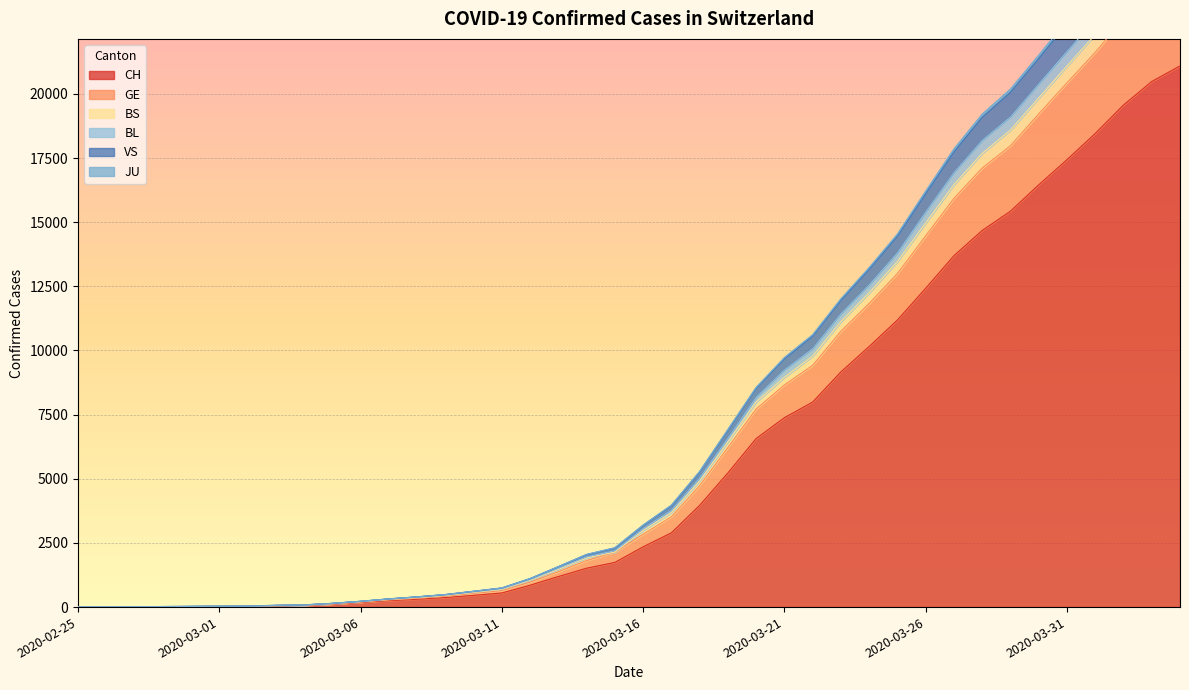

Reading left to right, list all the values displayed in this chart.

CH: 1	2	4	11	14	20	26	46	63	109	176	247	303	373	458	551	852	1191	1516	1742	2350	2896	3965	5229	6569	7382	7990	9167	10156	11188	12424	13695	14677	15429	16455	17435	18455	19564	20482	21088
GE: 1	3	5	14	19	27	33	55	72	122	194	277	343	422	537	641	973	1379	1814	2143	2840	3519	4734	6220	7719	8658	9422	10749	11835	12997	14465	15929	17110	17979	19219	20429	21616	22933	24043	24771
BS: 1	3	6	16	22	30	36	60	77	136	215	313	386	470	592	716	1072	1513	1961	2197	3060	3773	5032	6576	8175	9239	10069	11427	12555	13804	15392	16929	18185	19099	20379	21647	22895	24261	25426	26198
BL: 1	3	6	17	23	30	39	64	82	143	224	317	397	487	615	744	1111	1576	2052	2311	3193	3970	5283	6918	8558	9721	10610	12011	13227	14533	16206	17849	19205	20181	21501	22859	24184	25624	26848	27670
VS: 1	3	6	17	23	30	39	63	81	141	221	313	393	482	609	738	1102	1566	2037	2295	3176	3946	5257	6887	8521	9672	10559	11954	13161	14455	16107	17737	19087	20063	21379	22732	24040	25479	26699	27517
JU: 1	3	6	15	20	28	34	58	75	130	209	298	367	450	570	690	1046	1471	1914	2143	2984	3684	4916	6442	7991	8957	9780	11125	12249	13463	14970	16463	17683	18588	19840	21086	22307	23651	24801	25542